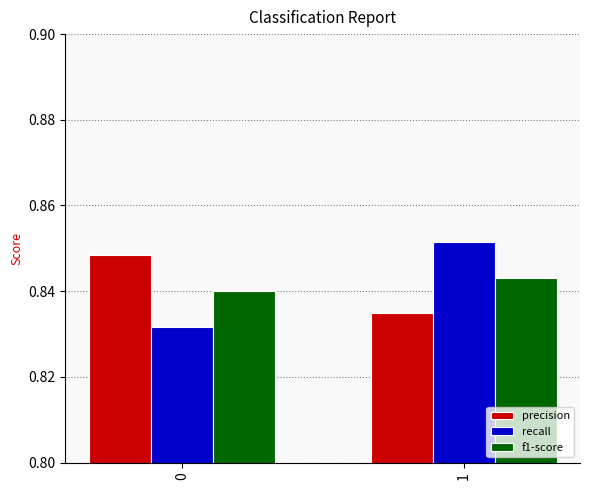

What is the total value across all series at 1?

2.5